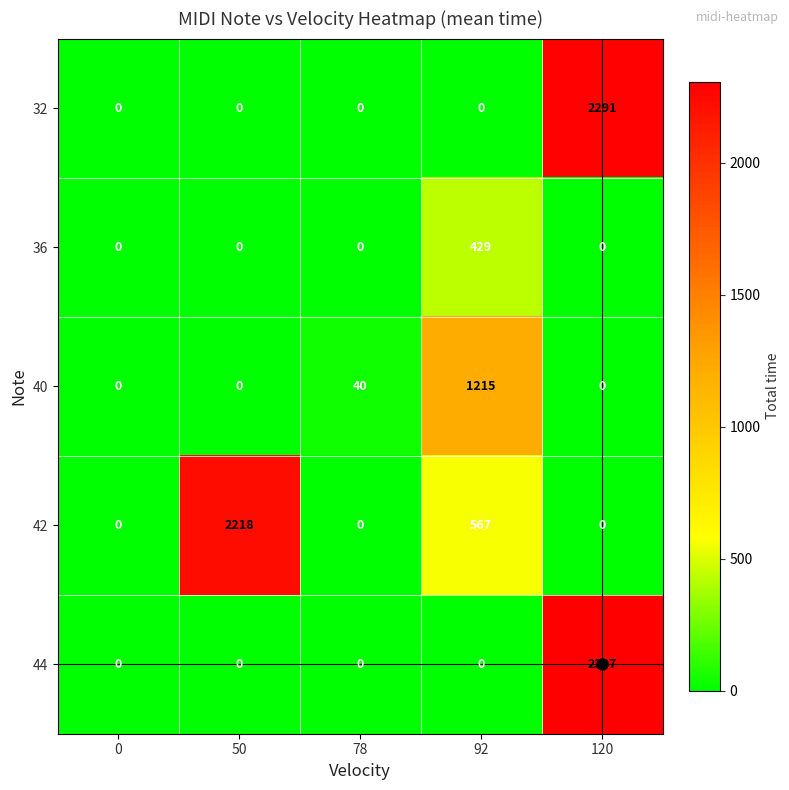

Which series has the largest total across all categories?

42